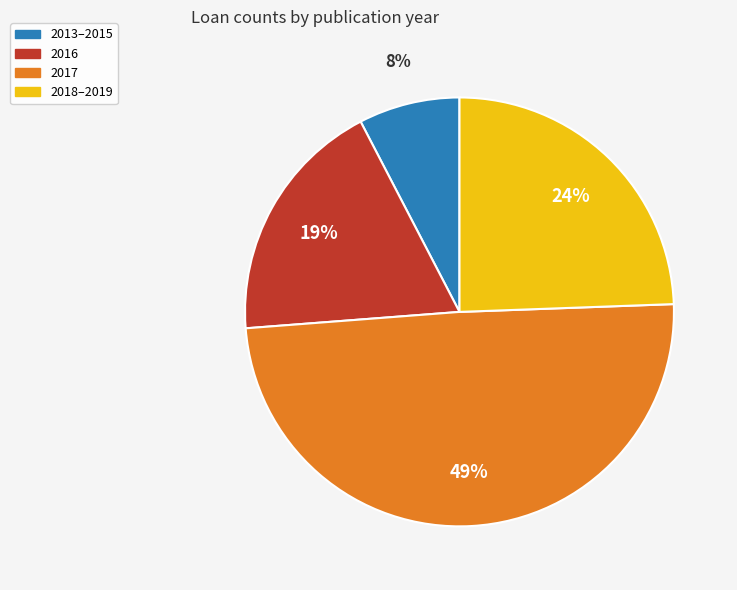

Does any single category account for the majority?

No